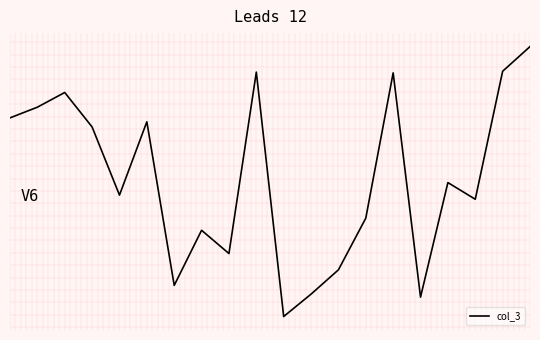

Is this an area chart (filled region under the line)?

No